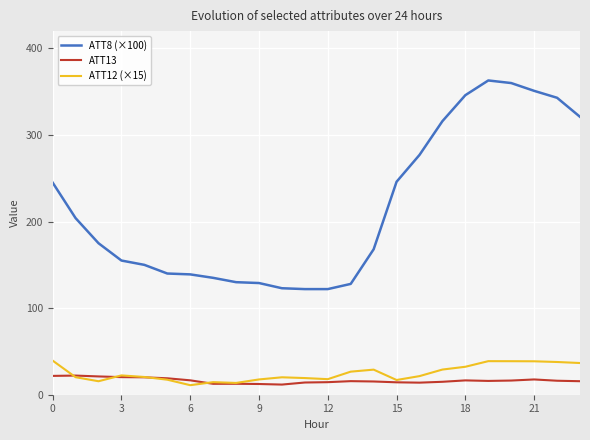

Does the chart have visible grid lines?

Yes